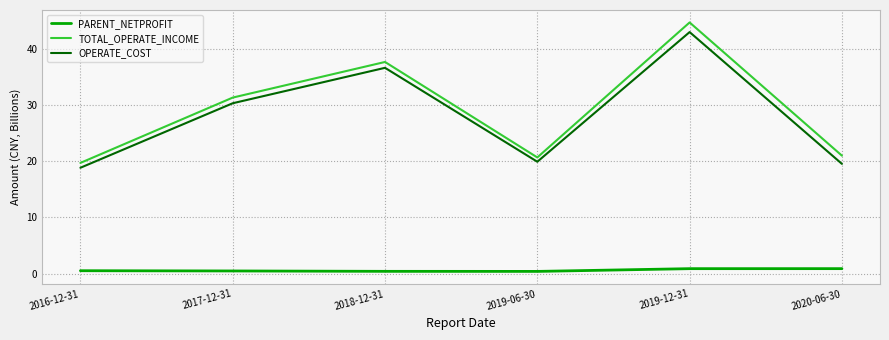

At which label does OPERATE_COST first exceed 30?

2017-12-31